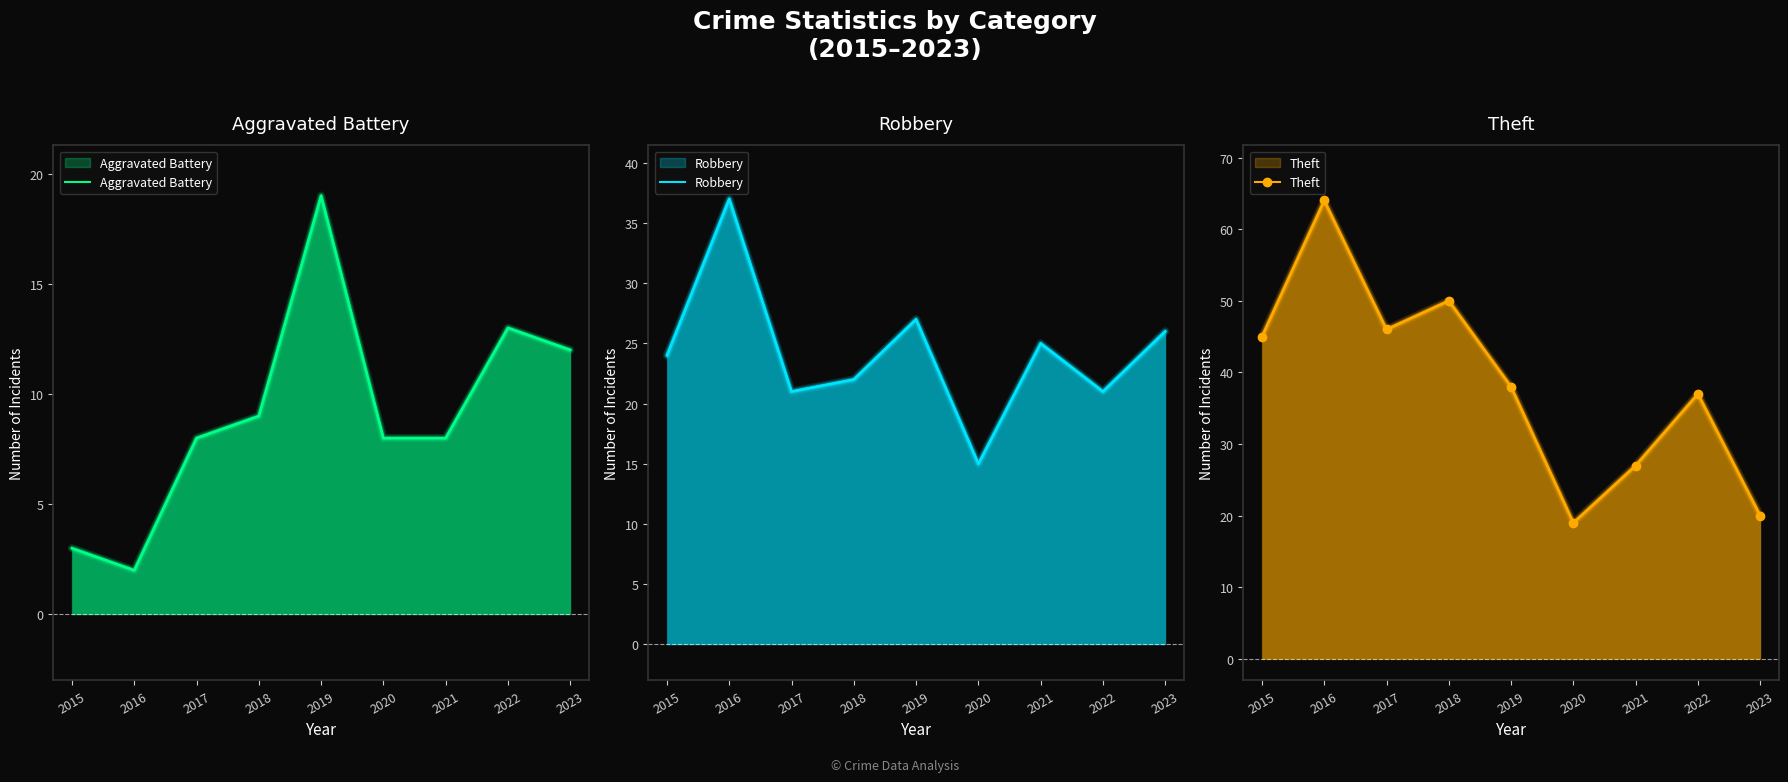

How many lines are shown in the chart?

3